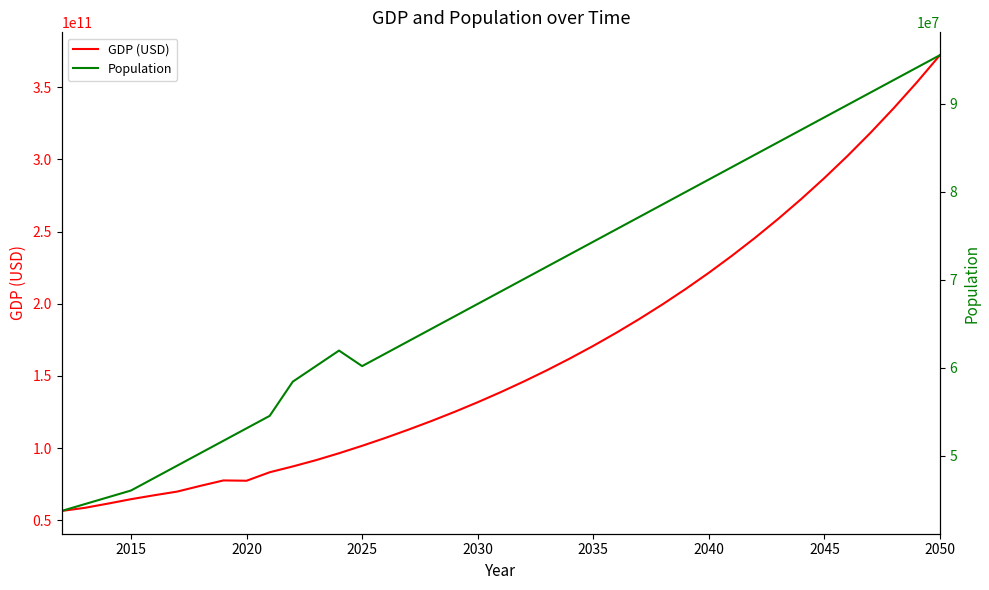

What is the highest value of the Population series?

95505000.0